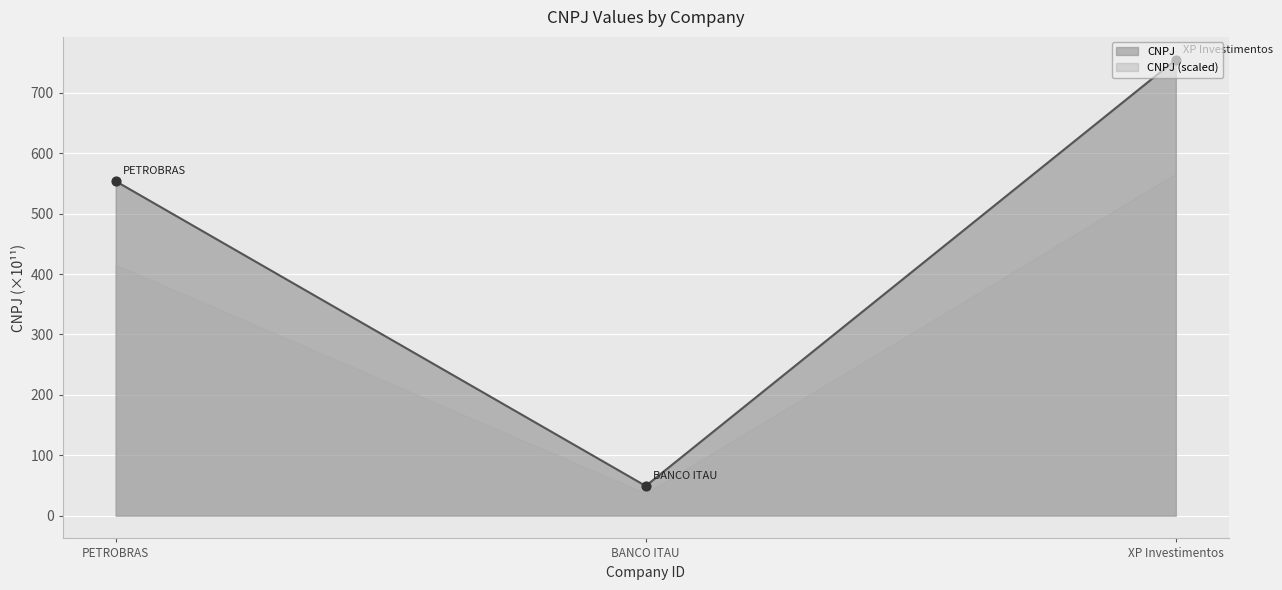

Approximately how many times larger is the value at BANCO ITAU compared to PETROBRAS?

0.1